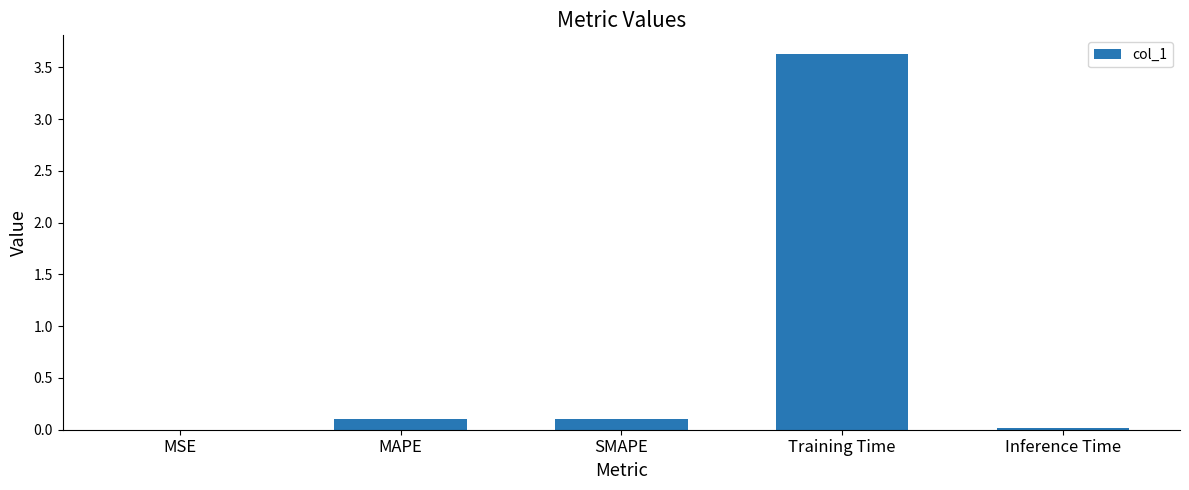

Does the chart contain stacked bars?

No